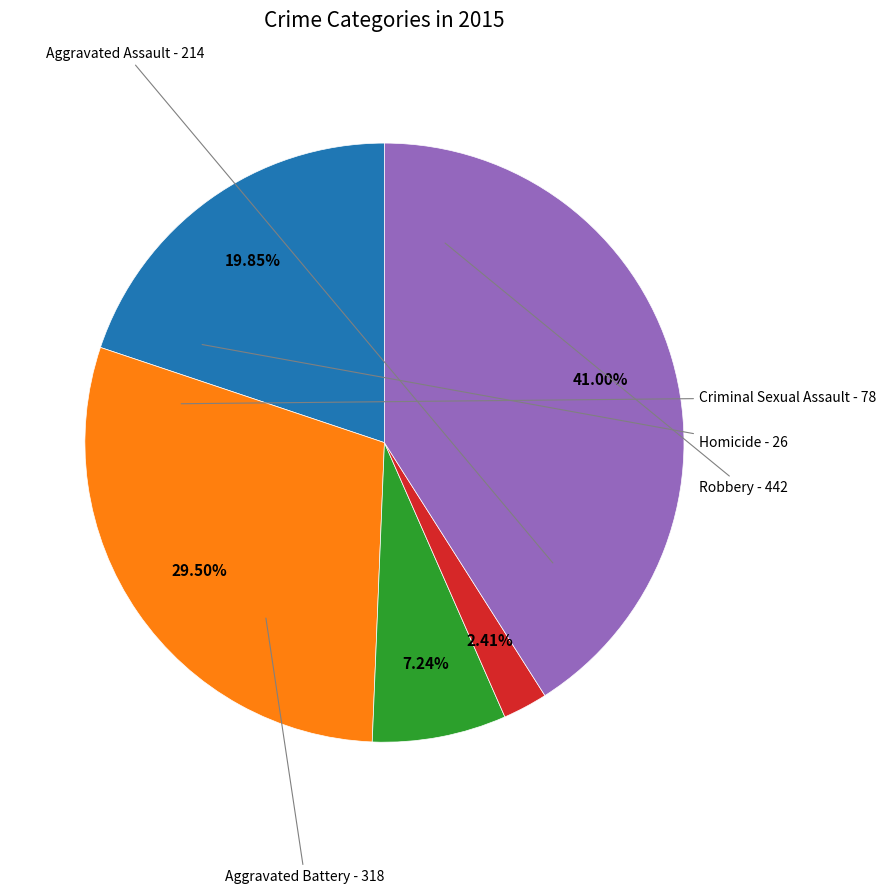

Does any single category account for the majority?

No